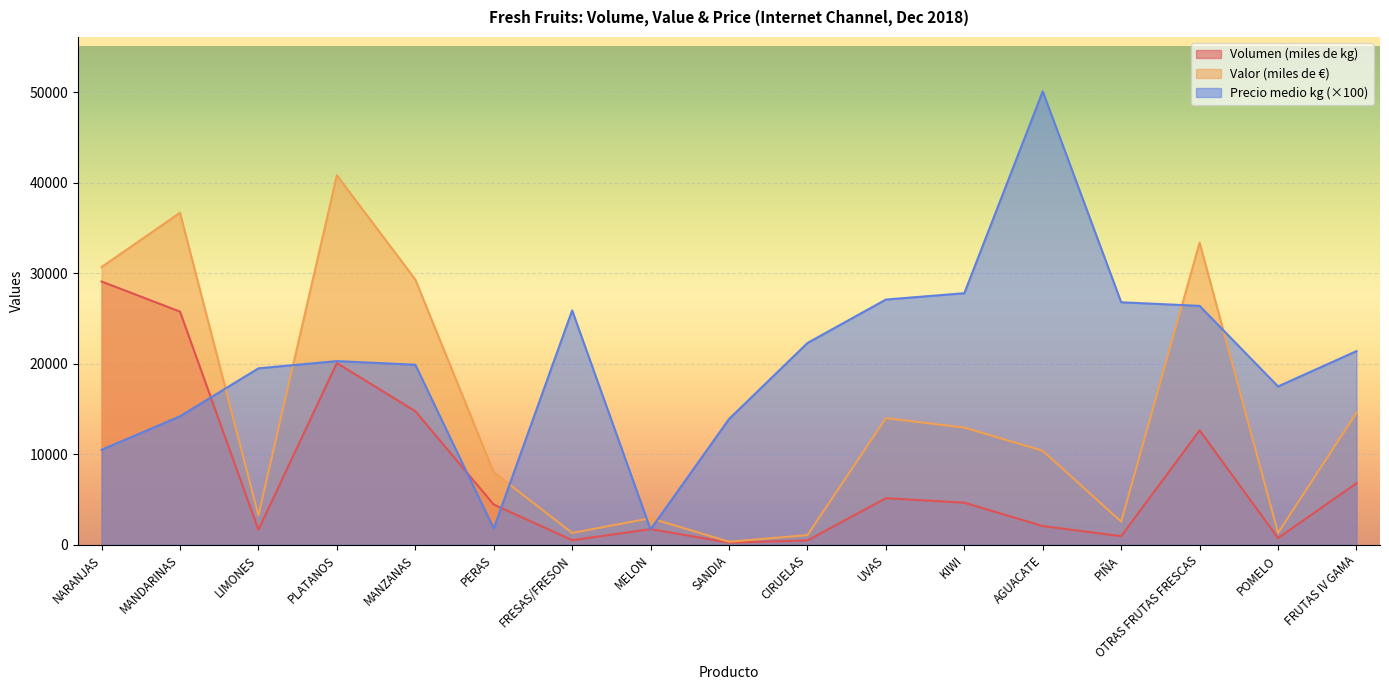

What is the sum of all Volumen (miles de kg) values?

131843